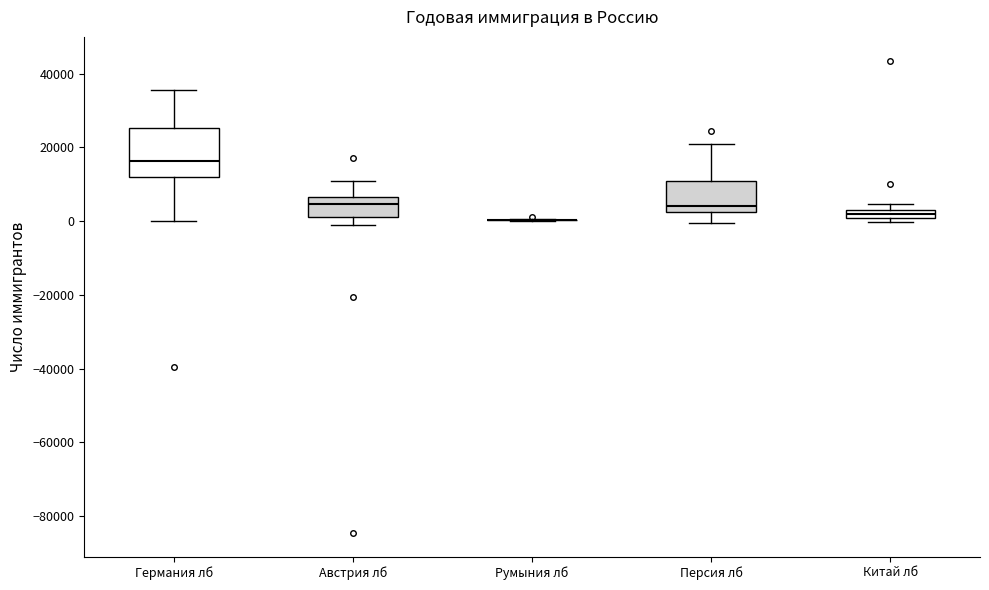

Comparing the boxes themselves (not the whiskers), which one is the tallest?

Германия лб